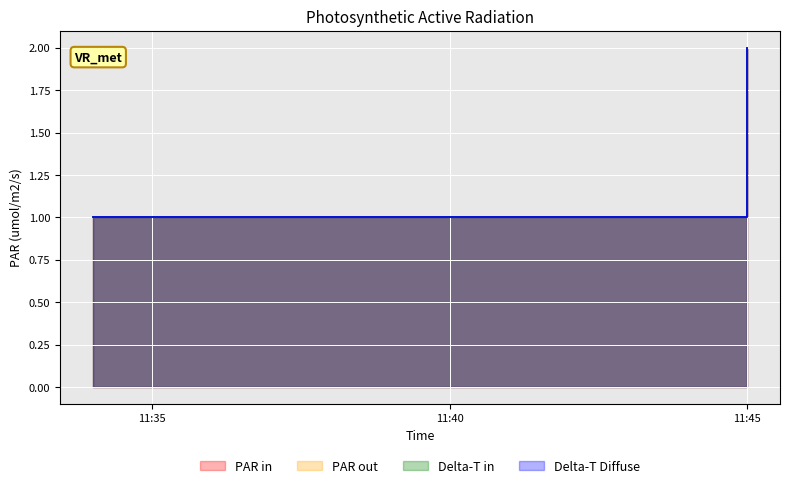

Is the value of PAR in at 11:45 greater than the value of PAR out at 11:40?

No